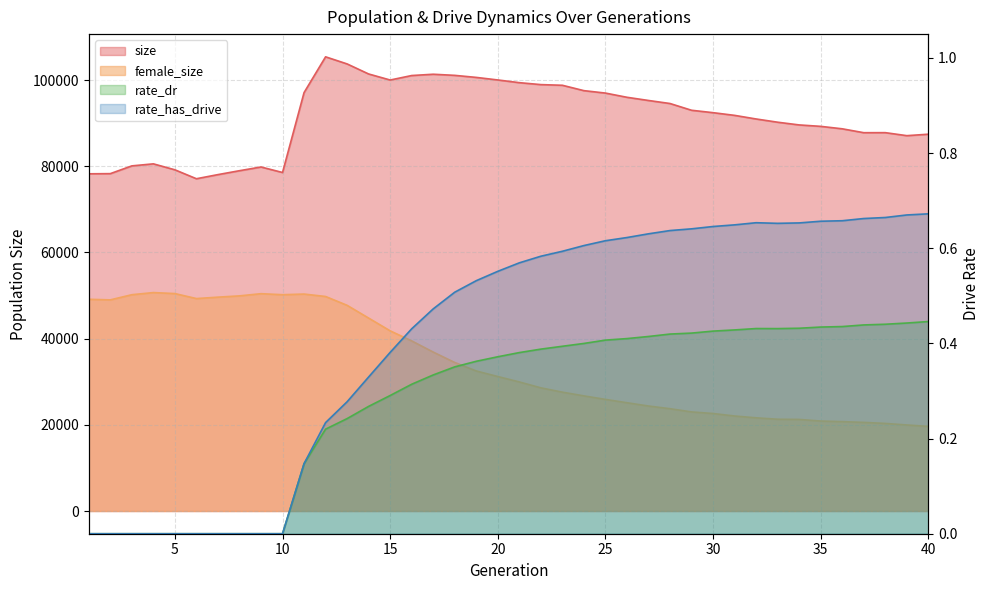

Reading right to left, transcribe all the data shown in this chart.

size: 87450.0	87112.0	87810.0	87800.0	88702.0	89271.0	89602.0	90233.0	90983.0	91821.0	92447.0	93006.0	94572.0	95277.0	96018.0	96994.0	97559.0	98805.0	98960.0	99411.0	100039.0	100631.0	101107.0	101366.0	101067.0	100025.0	101428.0	103760.0	105409.0	97108.0	78563.0	79840.0	78978.0	78072.0	77116.0	79187.0	80570.0	80098.0	78298.0	78259.0
female_size: 19636.0	19971.0	20330.0	20569.0	20746.0	20882.0	21256.0	21302.0	21632.0	22052.0	22630.0	23002.0	23746.0	24370.0	25131.0	25906.0	26723.0	27586.0	28587.0	29957.0	31212.0	32504.0	34469.0	36884.0	39480.0	41813.0	44775.0	47736.0	49786.0	50351.0	50201.0	50436.0	49930.0	49633.0	49304.0	50464.0	50693.0	50200.0	49001.0	49139.0
rate_dr: 0.4	0.4	0.4	0.4	0.4	0.4	0.4	0.4	0.4	0.4	0.4	0.4	0.4	0.4	0.4	0.4	0.4	0.4	0.4	0.4	0.4	0.4	0.4	0.3	0.3	0.3	0.3	0.2	0.2	0.1	0.0	0.0	0.0	0.0	0.0	0.0	0.0	0.0	0.0	0.0
rate_has_drive: 0.7	0.7	0.7	0.7	0.7	0.7	0.7	0.7	0.7	0.6	0.6	0.6	0.6	0.6	0.6	0.6	0.6	0.6	0.6	0.6	0.6	0.5	0.5	0.5	0.4	0.4	0.3	0.3	0.2	0.1	0.0	0.0	0.0	0.0	0.0	0.0	0.0	0.0	0.0	0.0